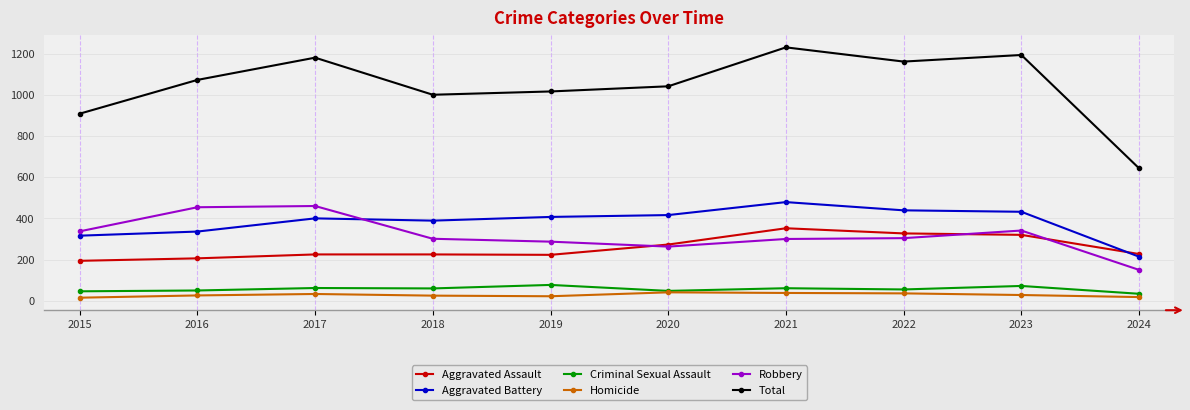

What is the value of the Criminal Sexual Assault point at the 8th from the left?

55